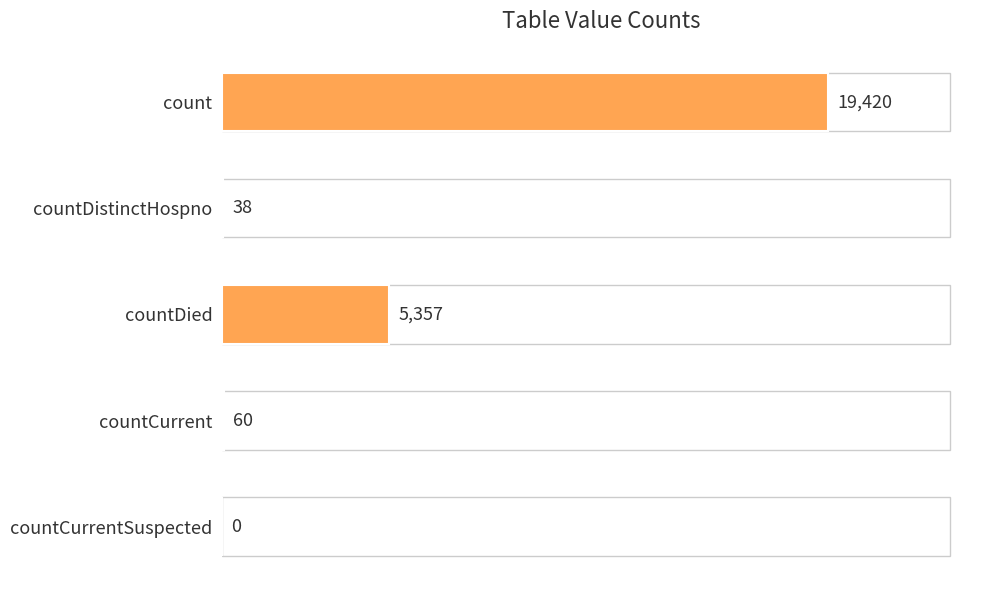

The value at countCurrentSuspected is 0. True or false?

True